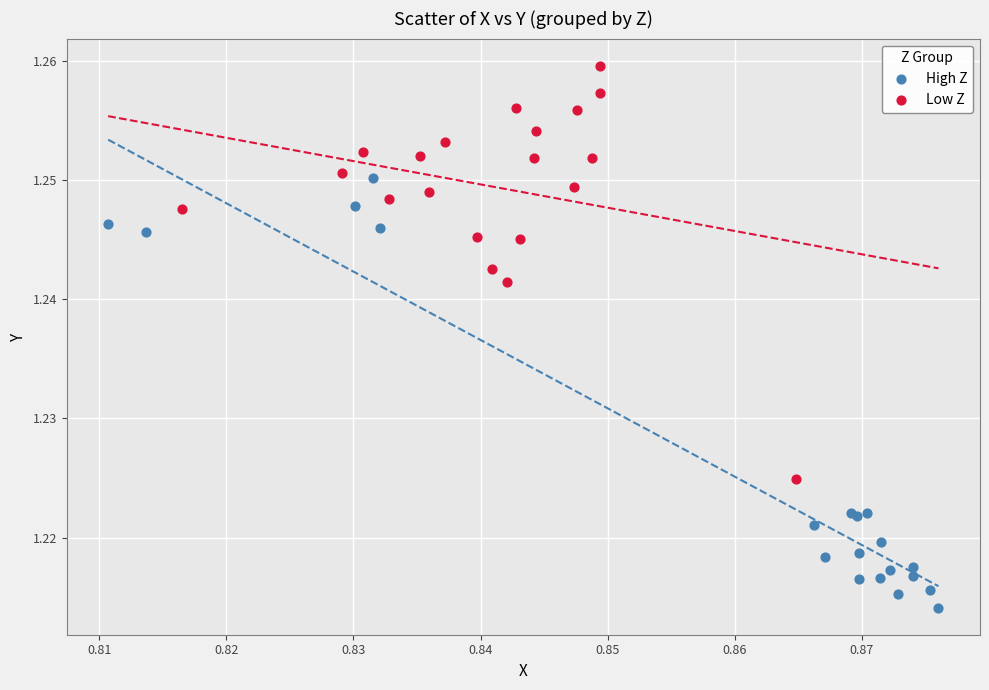

Which series contains the lowest Y value?

High Z